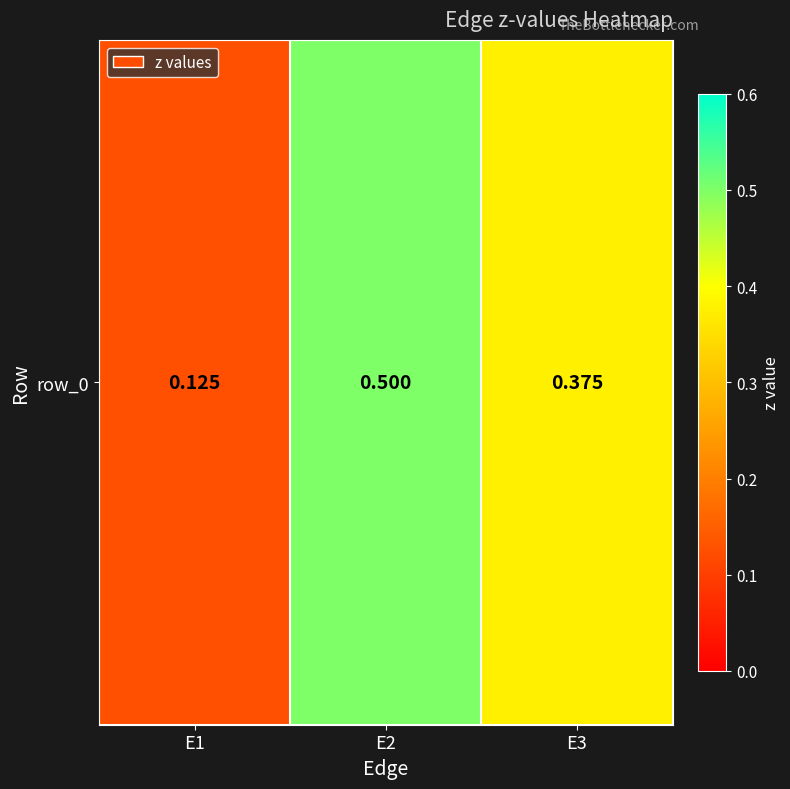

How many data points does each series have?

3